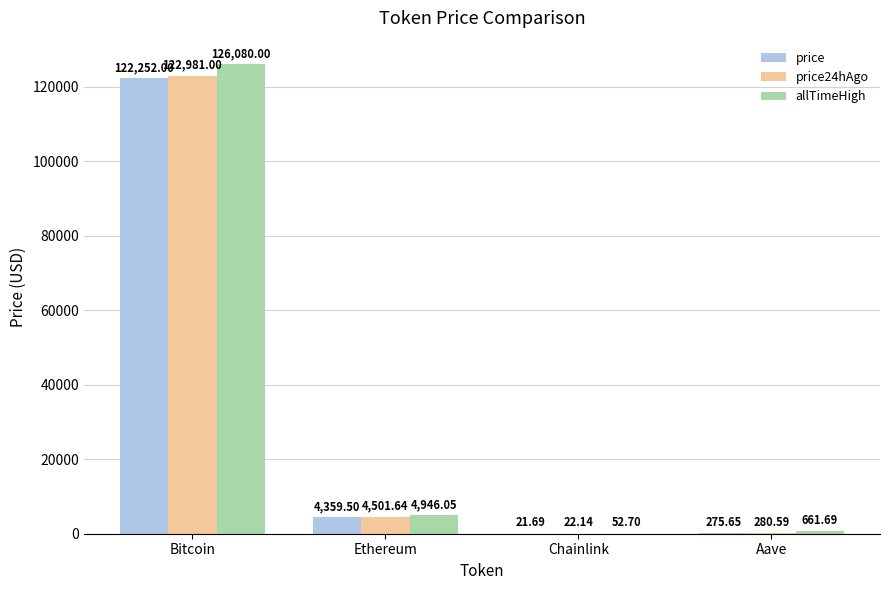

Between Bitcoin and Aave, which series saw the biggest shift?

allTimeHigh